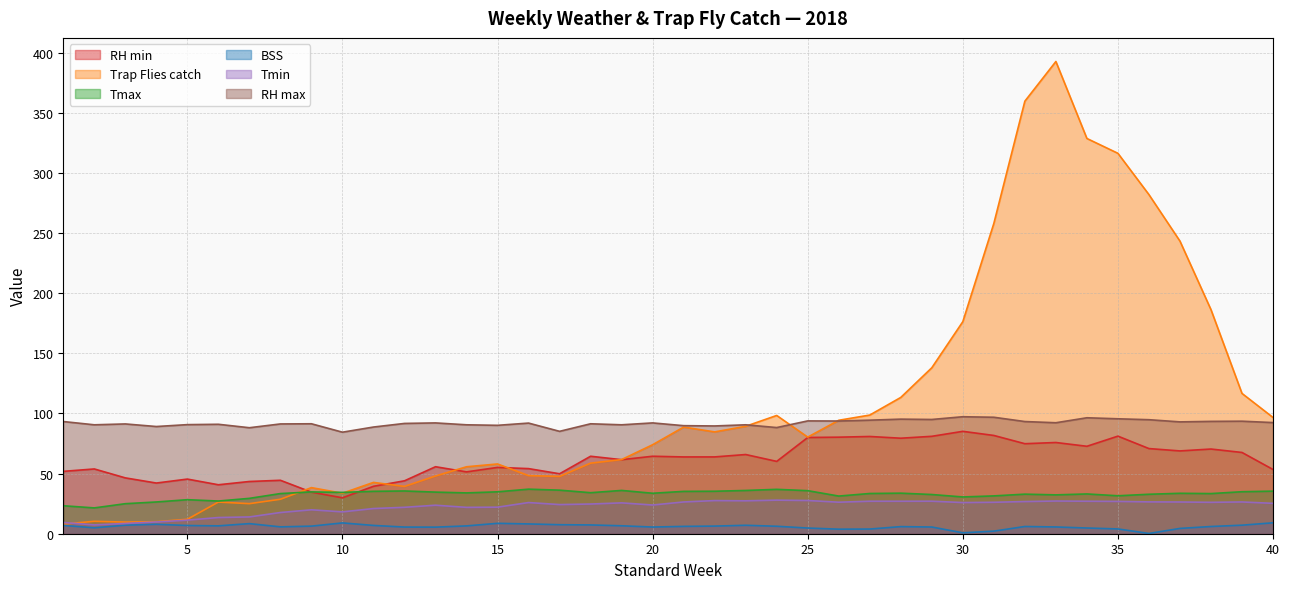

What is the lowest value of the Trap Flies catch series?

8.0